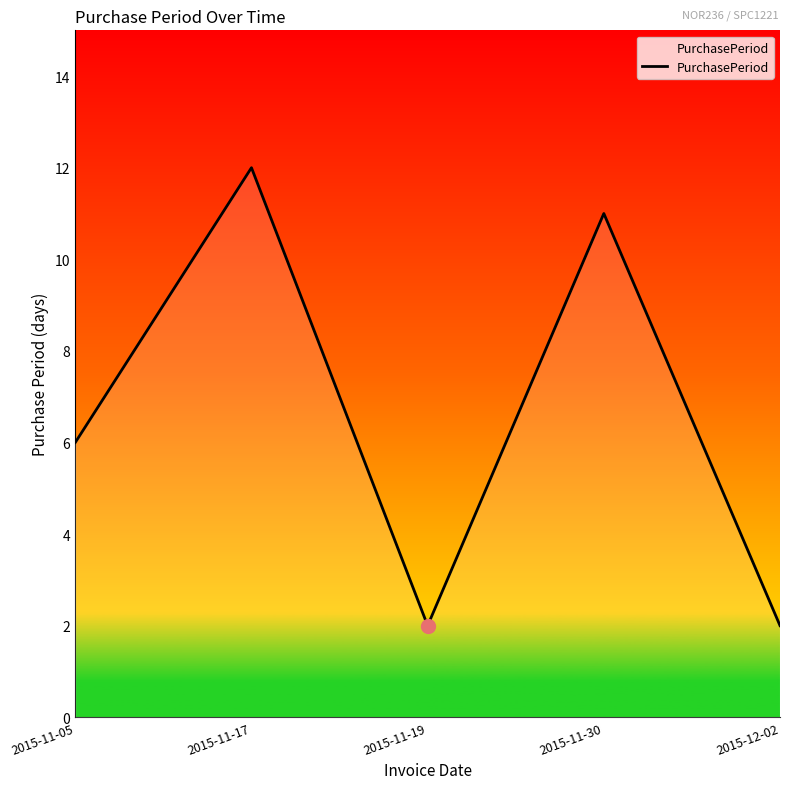

Which has a higher value, 2015-11-19 or 2015-11-05?

2015-11-05